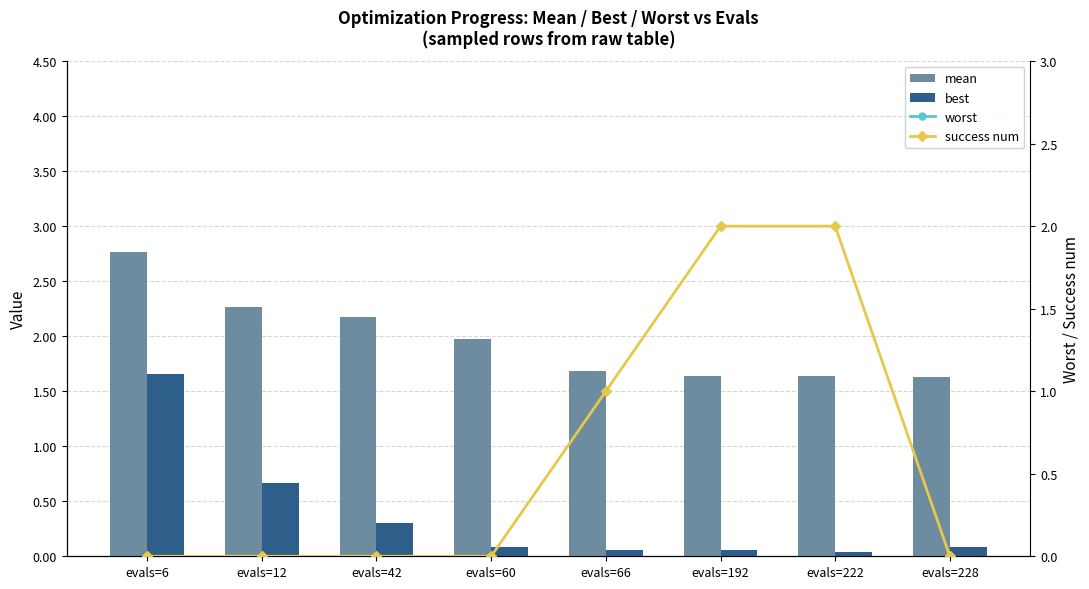

Rank the series at evals=6 from highest to lowest value.

worst, mean, best, success num